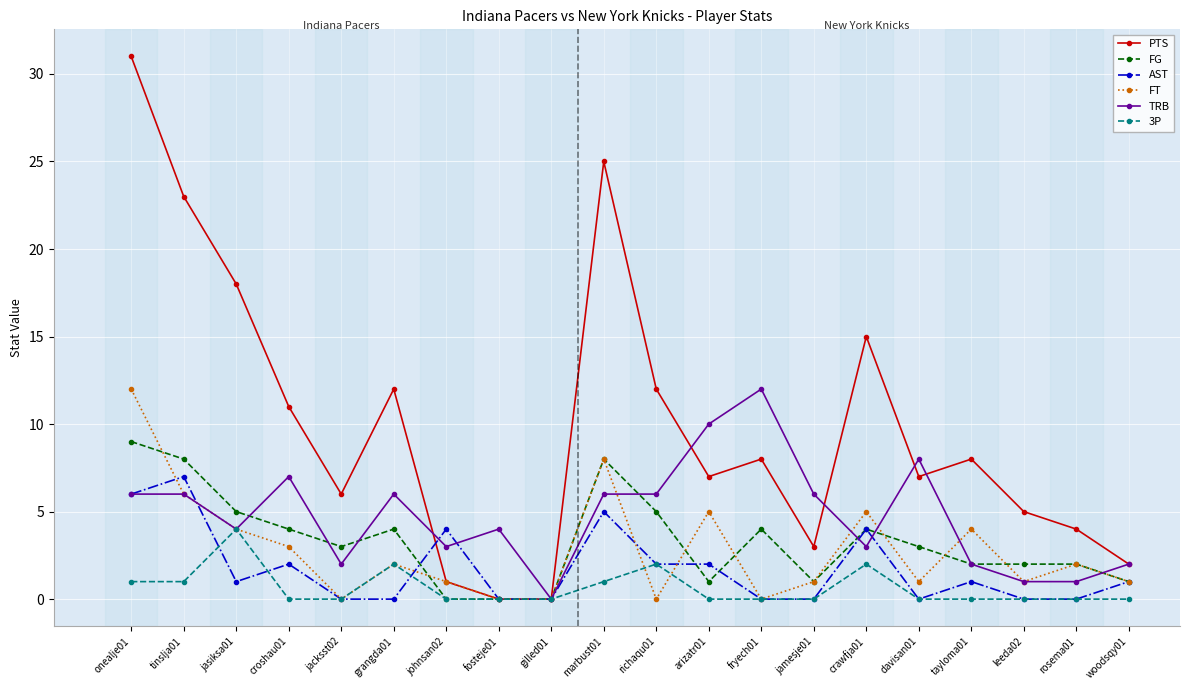

What is the average value of the PTS series?

10